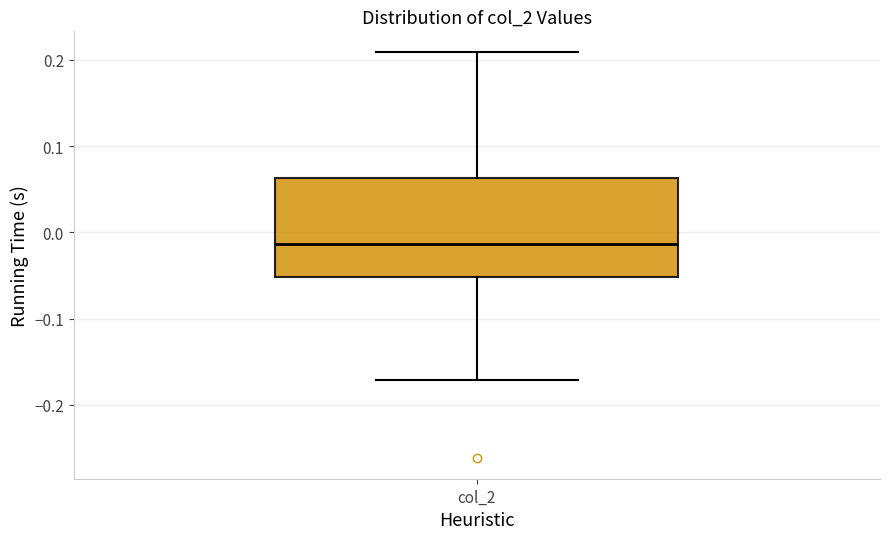

Read this box plot against the y-axis: the position of the median line, the range covered by the box, and the ends of both whiskers. The values are not printed on the chart, so give them approximately, as read against the axis.

median -0.01, box -0.05 to 0.06, whiskers -0.17 to 0.21